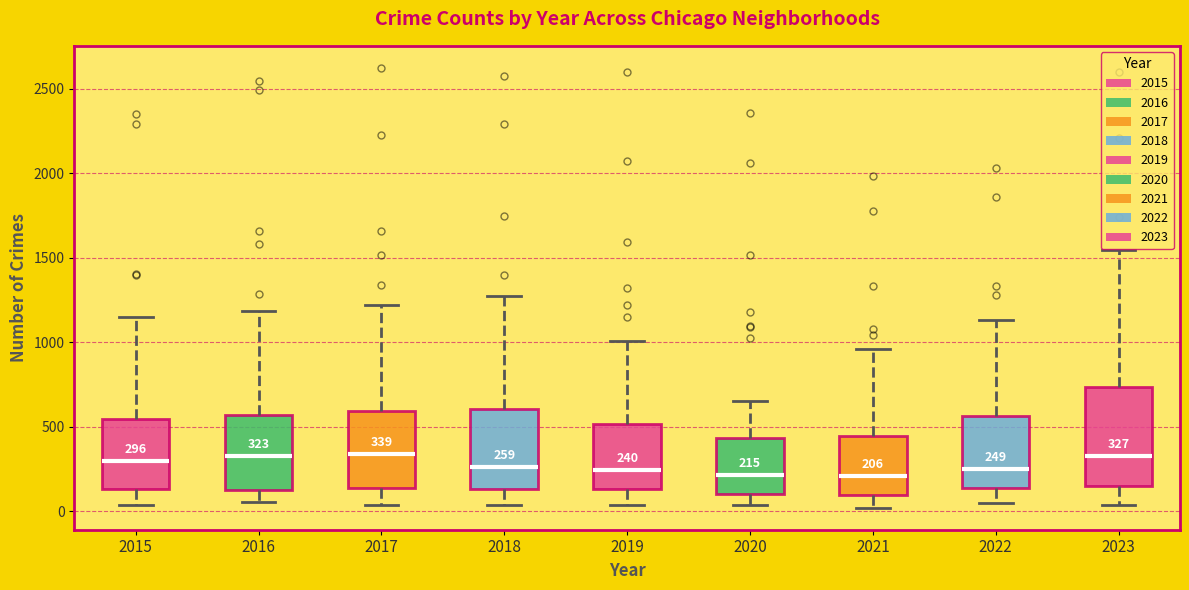

Which box is the tallest, from its lower edge to its upper edge?

2023